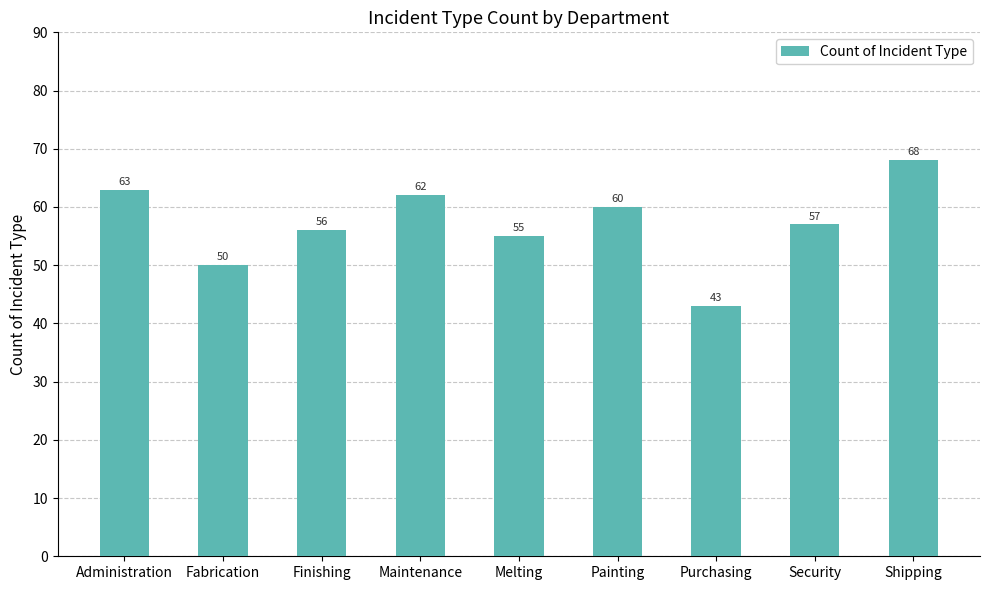

Does the chart contain stacked bars?

No